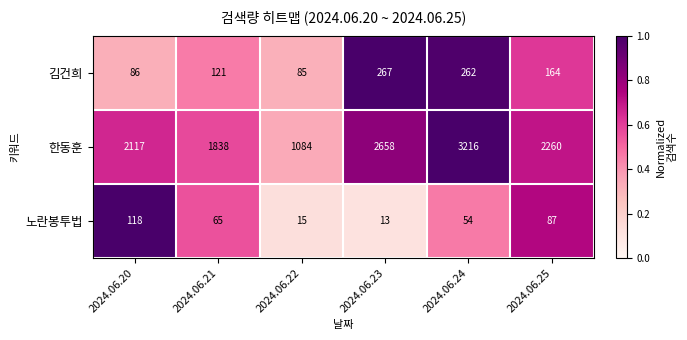

What is the difference between the highest and lowest values at 2024.06.22?

1069